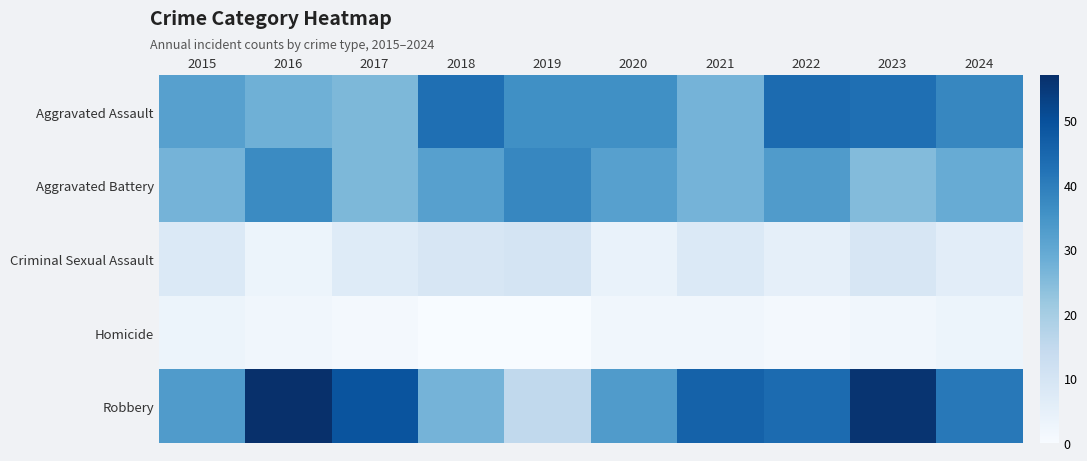

At how many categories does at least one series exceed 7?

10